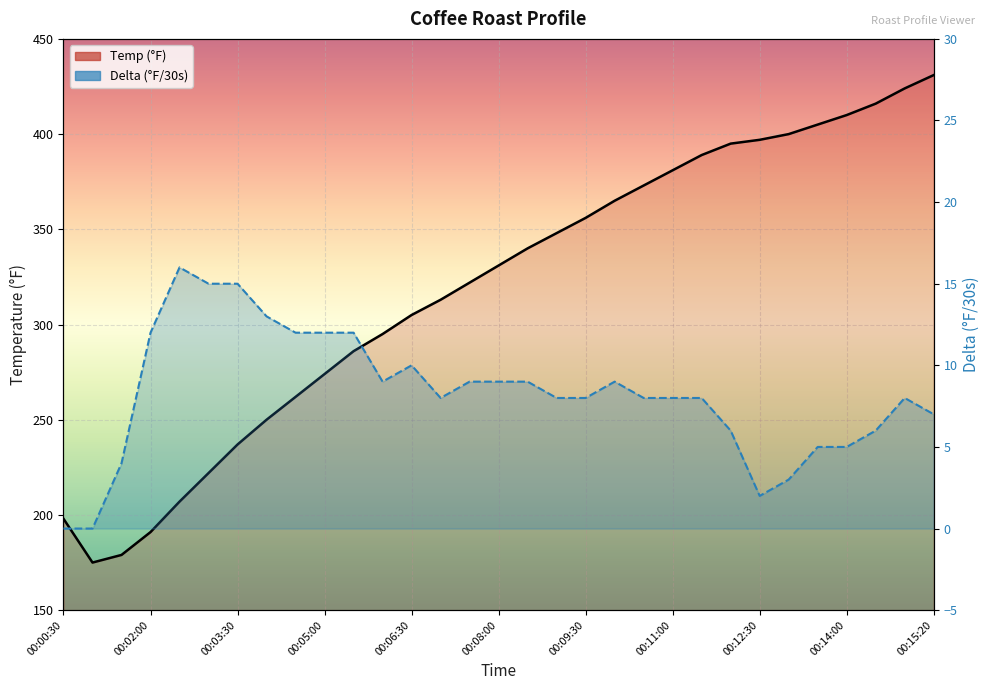

The Delta series shows 3 at 00:12:00. True or false?

False